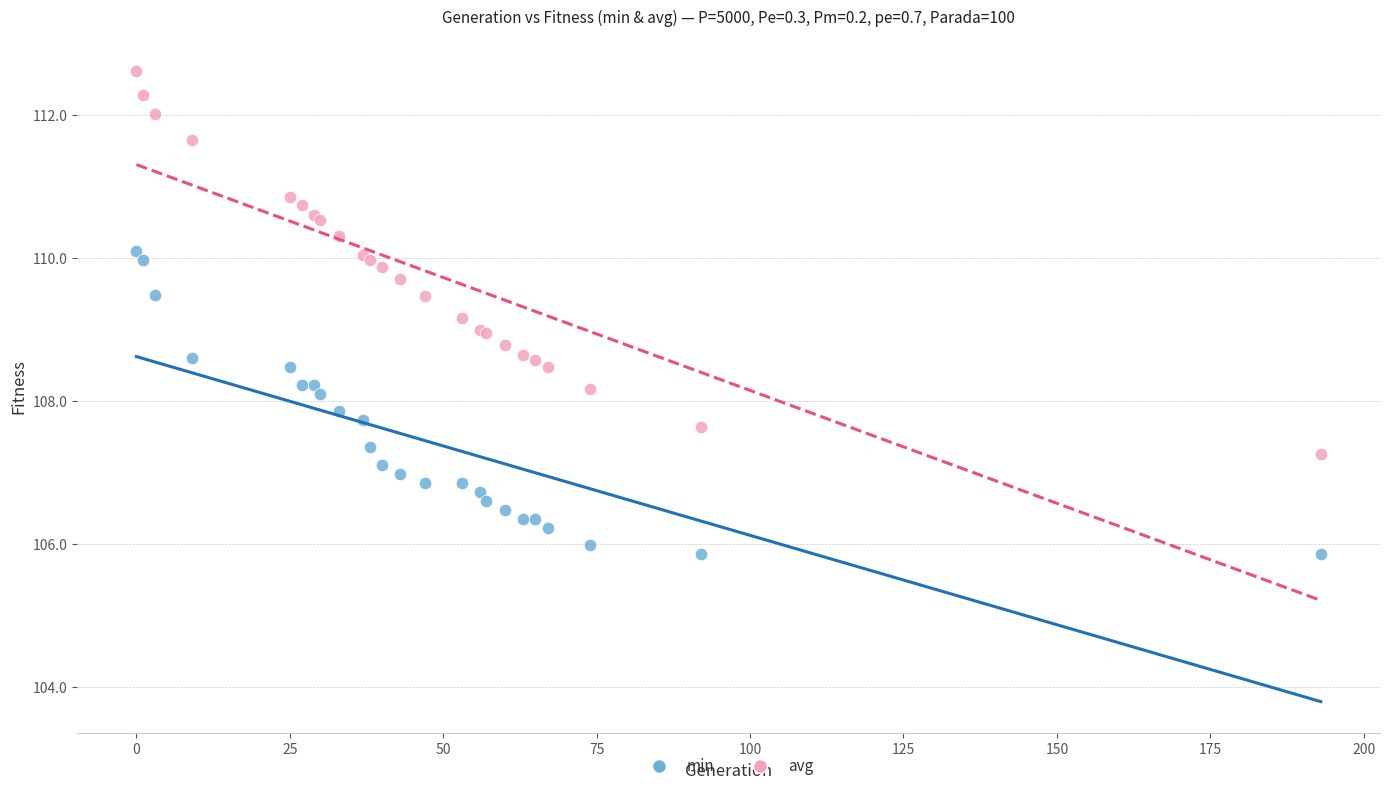

Which series has the widest spread of Y values?

avg